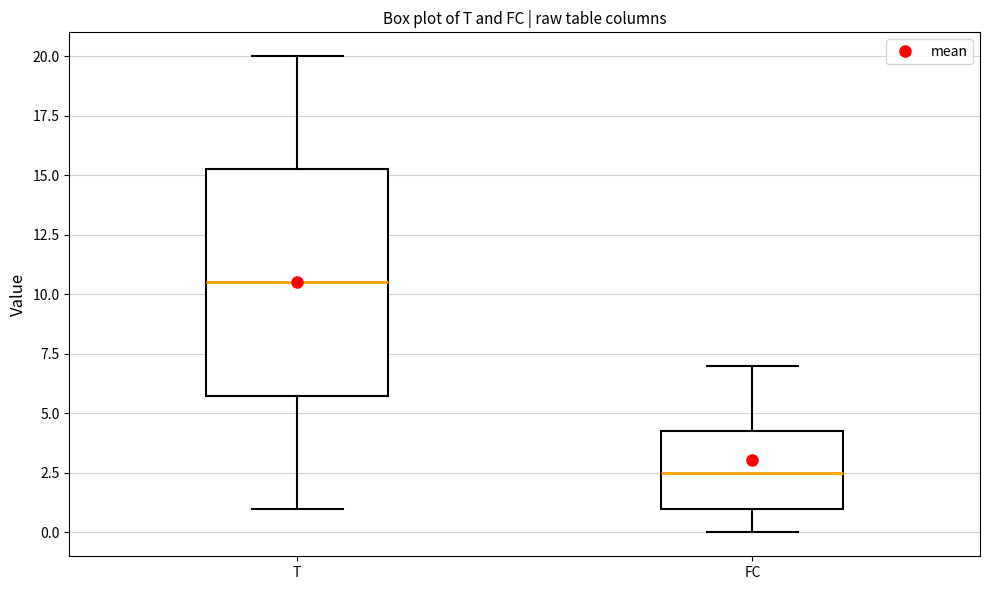

Reading left to right, transcribe this box plot: for each box, give where its median line is, the range the box spans, and where its two whiskers end, as read against the y-axis. The values are not printed on the chart, so give them approximately, as read against the axis.

T: median 10.5, box 6.0 to 15.5, whiskers 1.0 to 20.0
FC: median 2.5, box 1.0 to 4.5, whiskers 0.0 to 7.0